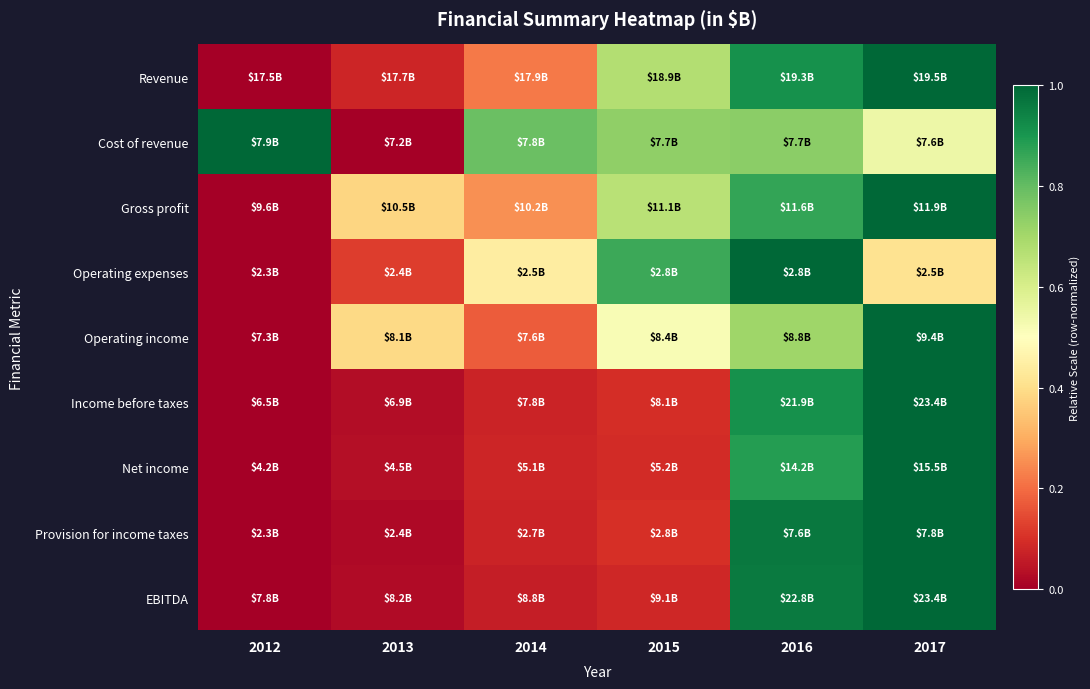

At which category does the chart reach its peak across all series?

2017